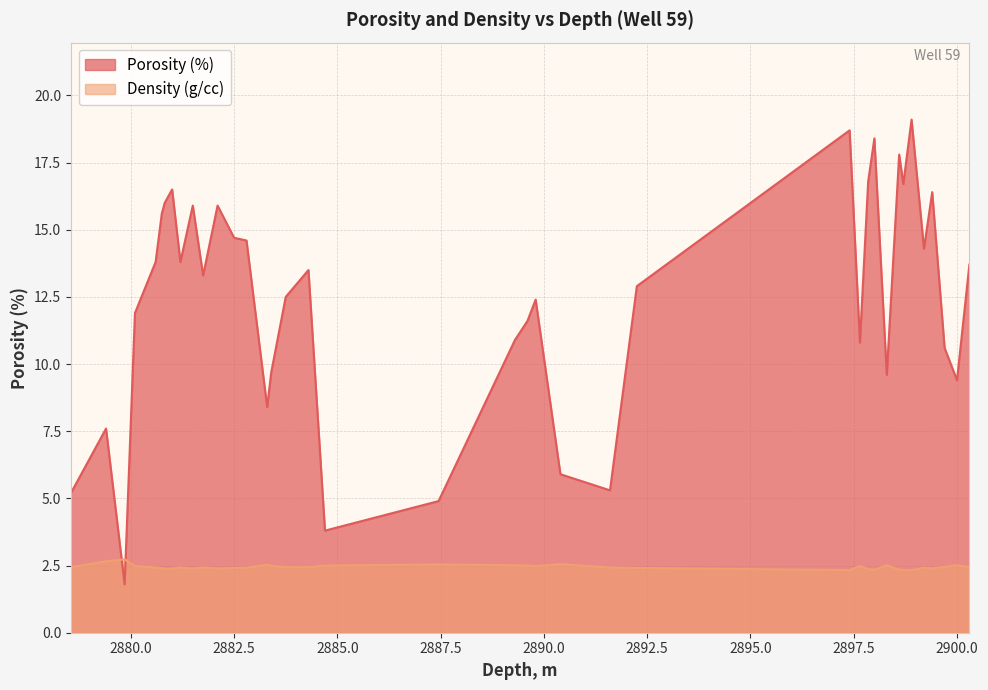

Which series has the largest range (max minus min)?

Porosity (%)